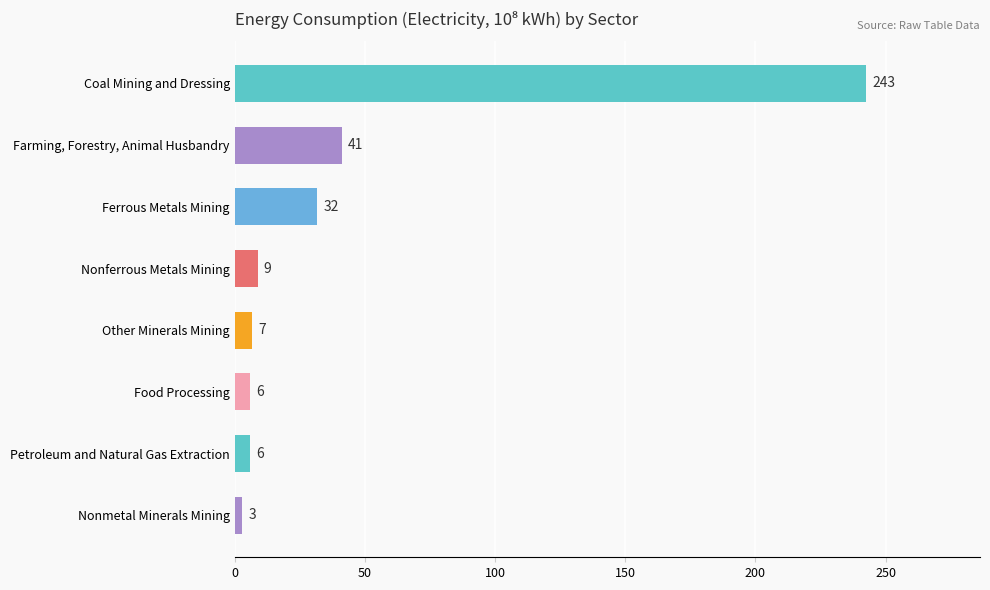

How many bars are there in total?

8